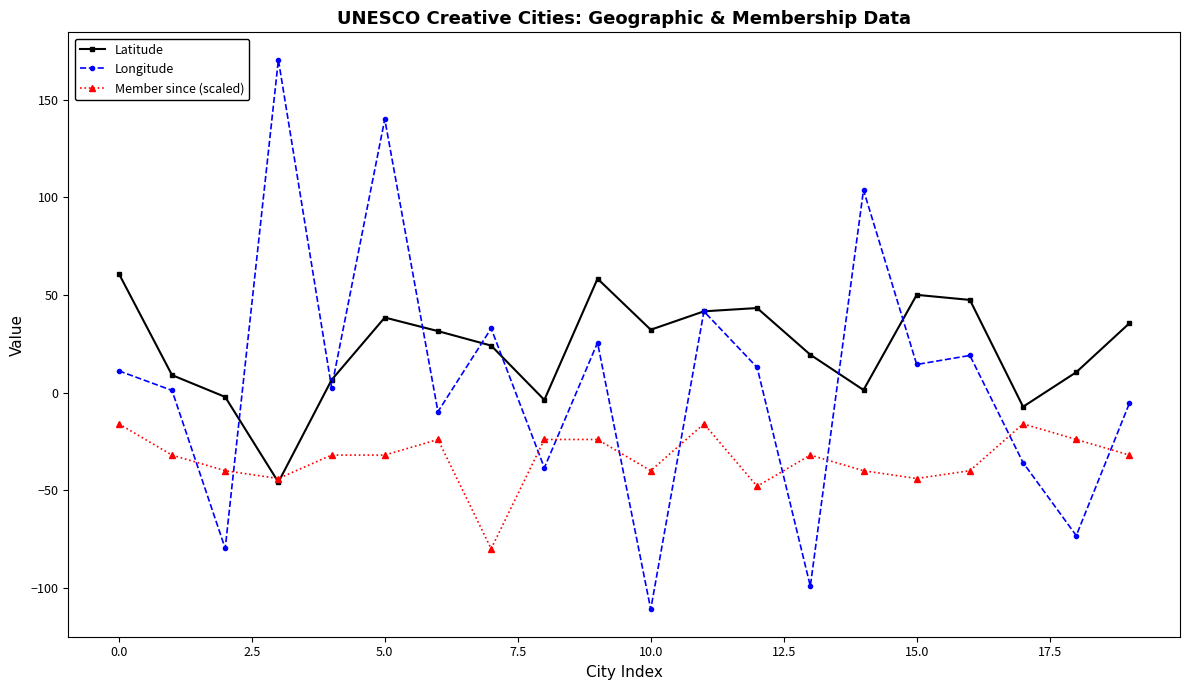

In Longitude, how many points are higher than both neighbors (excluding endpoints)?

7